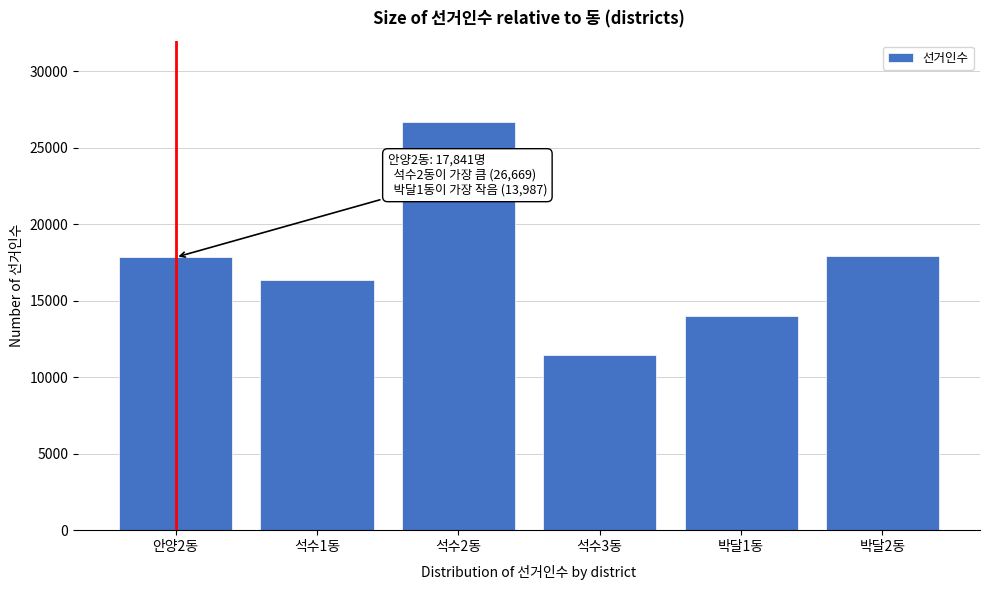

What is the greatest value displayed?

26669